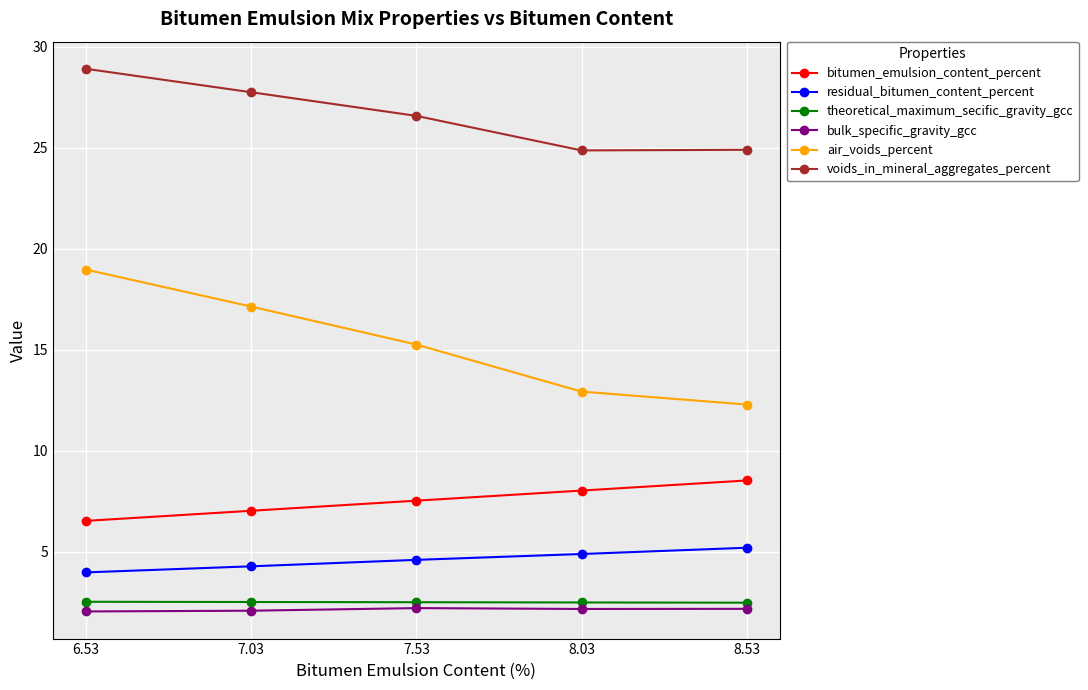

Which series has the widest spread of values?

air_voids_percent